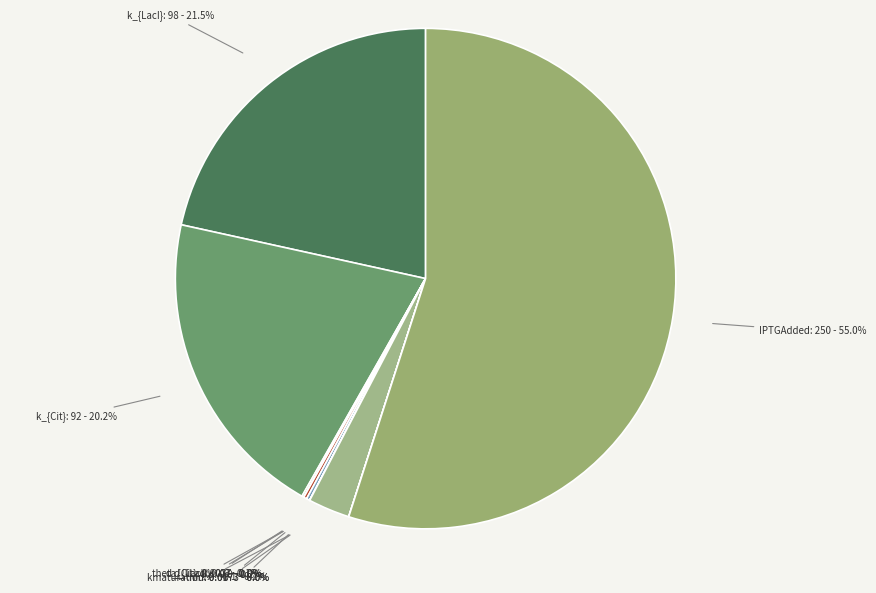

To the nearest percent, what is the average slice percentage?

8%